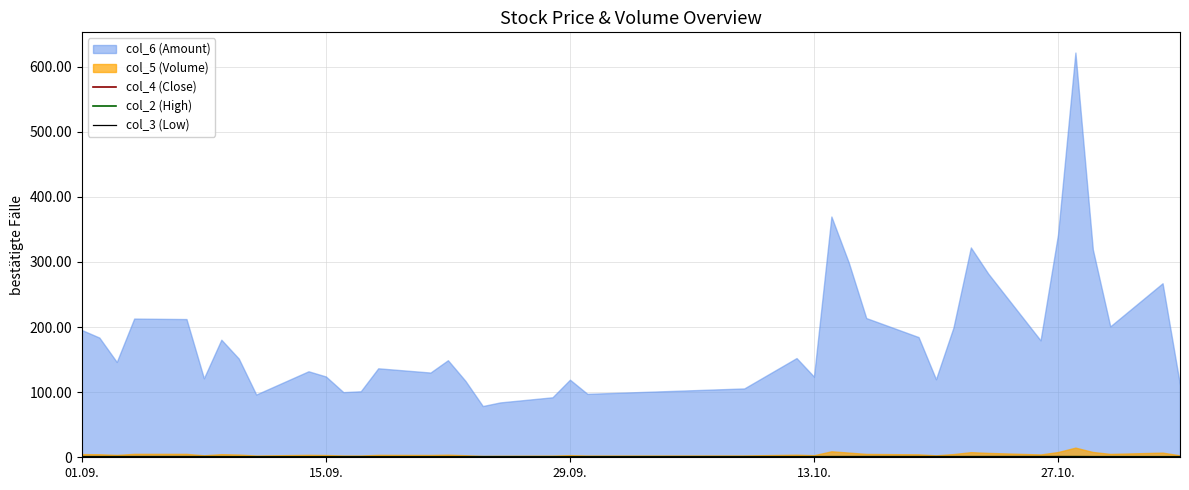

How many interior local peaks does the col_2 (High) series have?

6